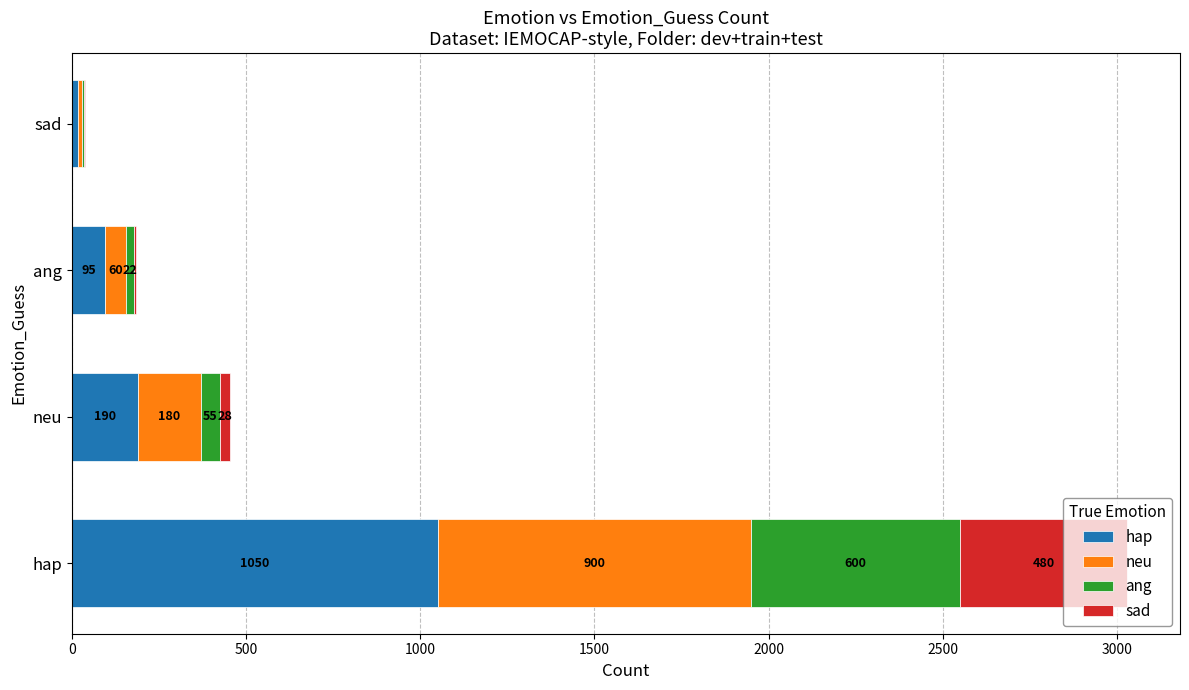

At which category is the sum across all series the highest?

hap